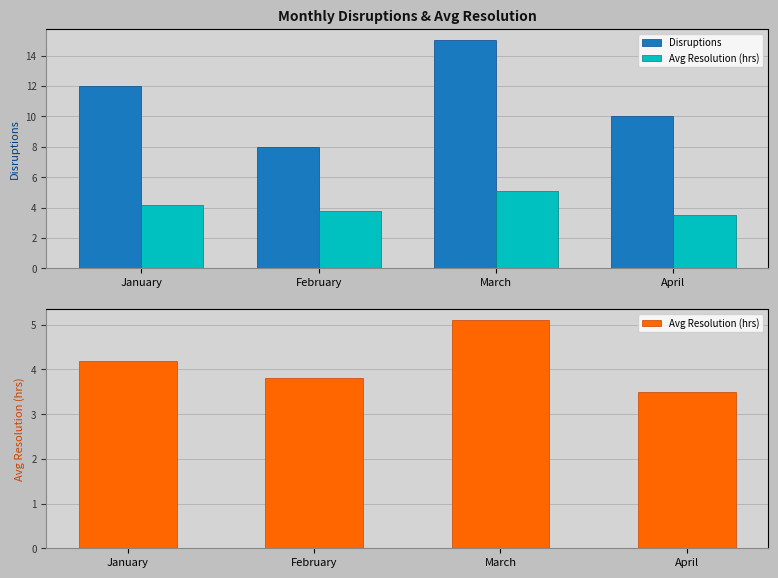

What is the greatest value displayed?

15.0